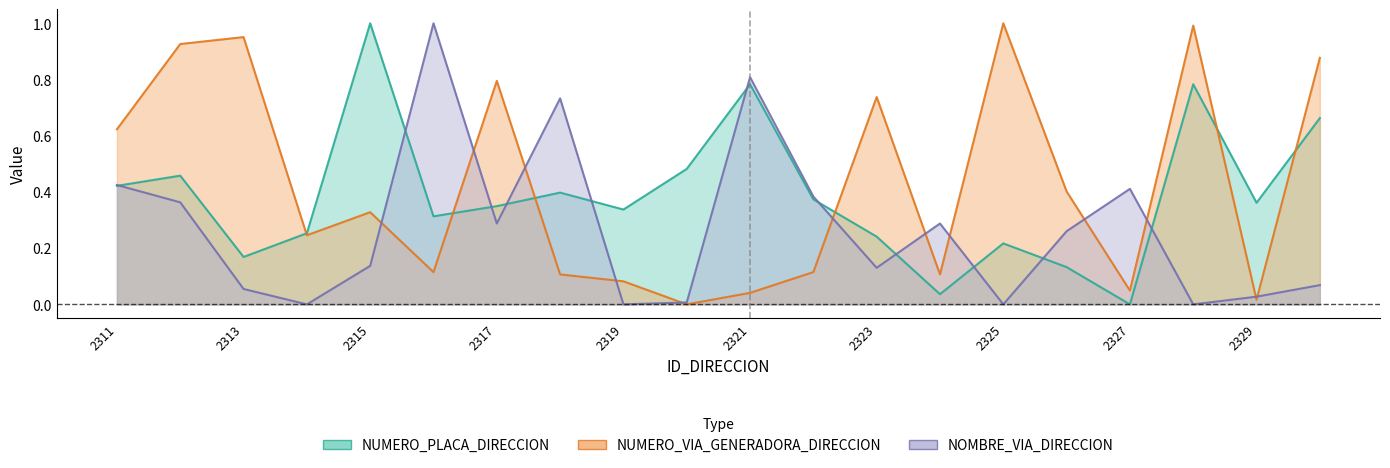

Is the value of NUMERO_PLACA_DIRECCION at 222313 greater than the value of NOMBRE_VIA_DIRECCION at 222327?

No